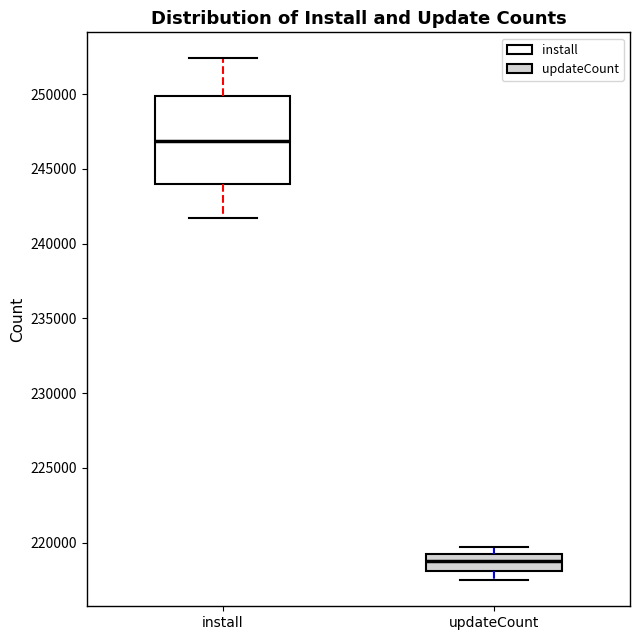

Which box's median line is the highest?

install